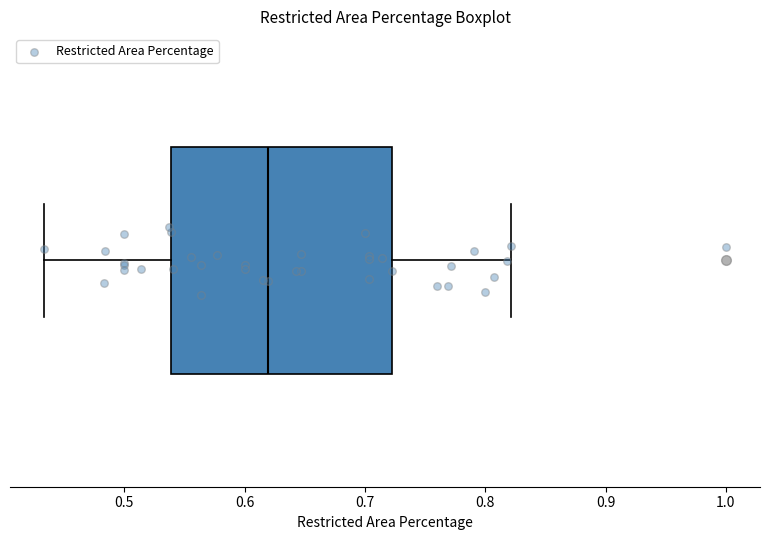

Read this box plot against the x-axis: the position of the median line, the range covered by the box, and the ends of both whiskers. The values are not printed on the chart, so give them approximately, as read against the axis.

median 0.62, box 0.54 to 0.72, whiskers 0.43 to 0.82